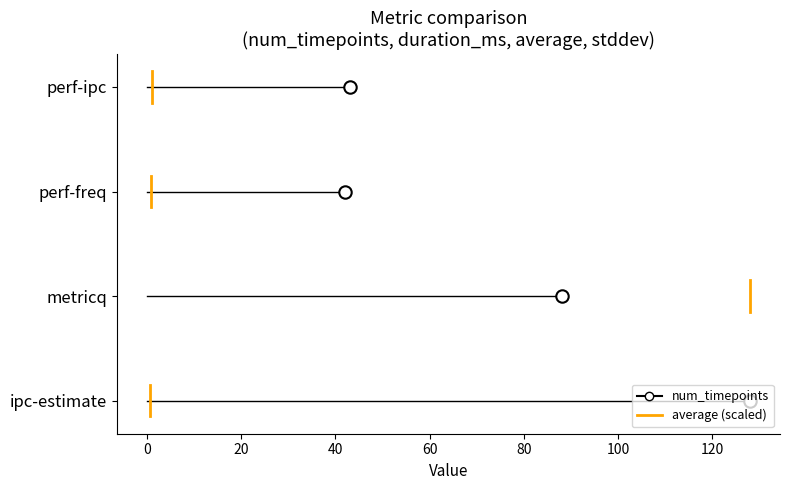

What are all the series names shown in the legend?

num_timepoints, average (scaled)